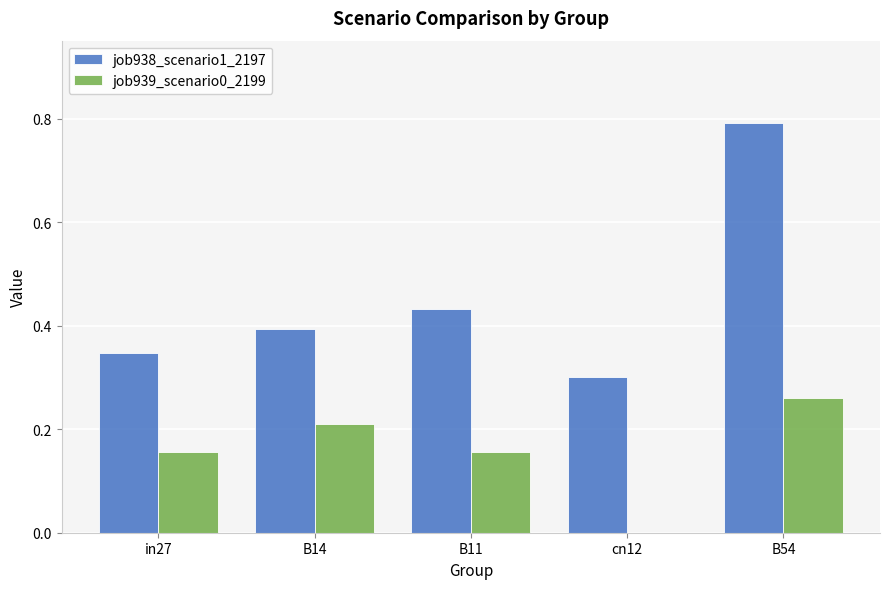

What is the sum of all job939_scenario0_2199 values?

0.8